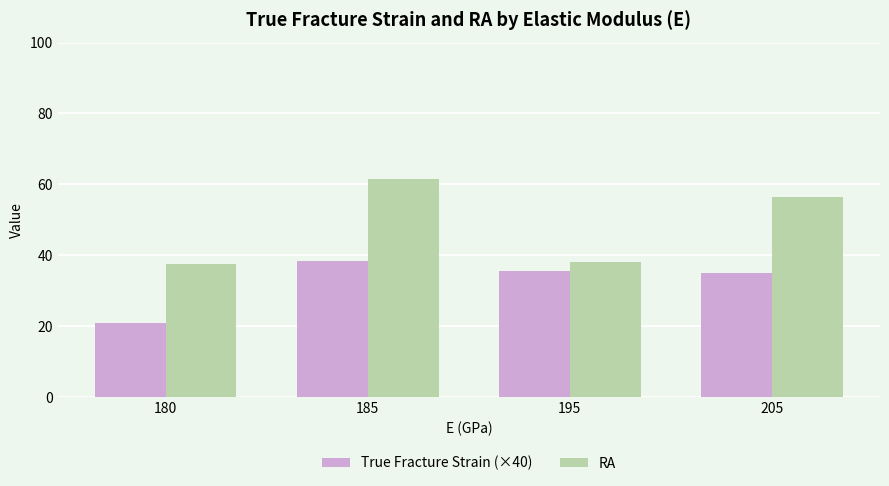

At which label does True Fracture Strain (×40) reach its minimum?

180